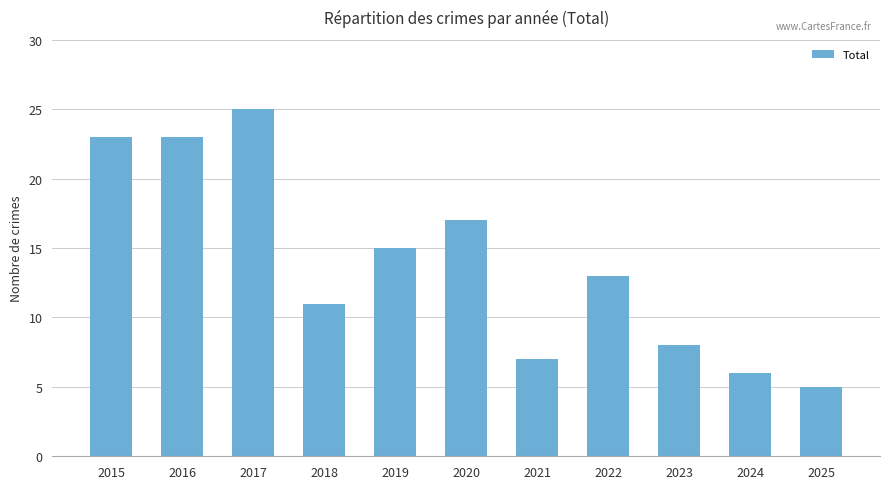

What is the ratio of the value at 2022 to the value at 2024?

2.2